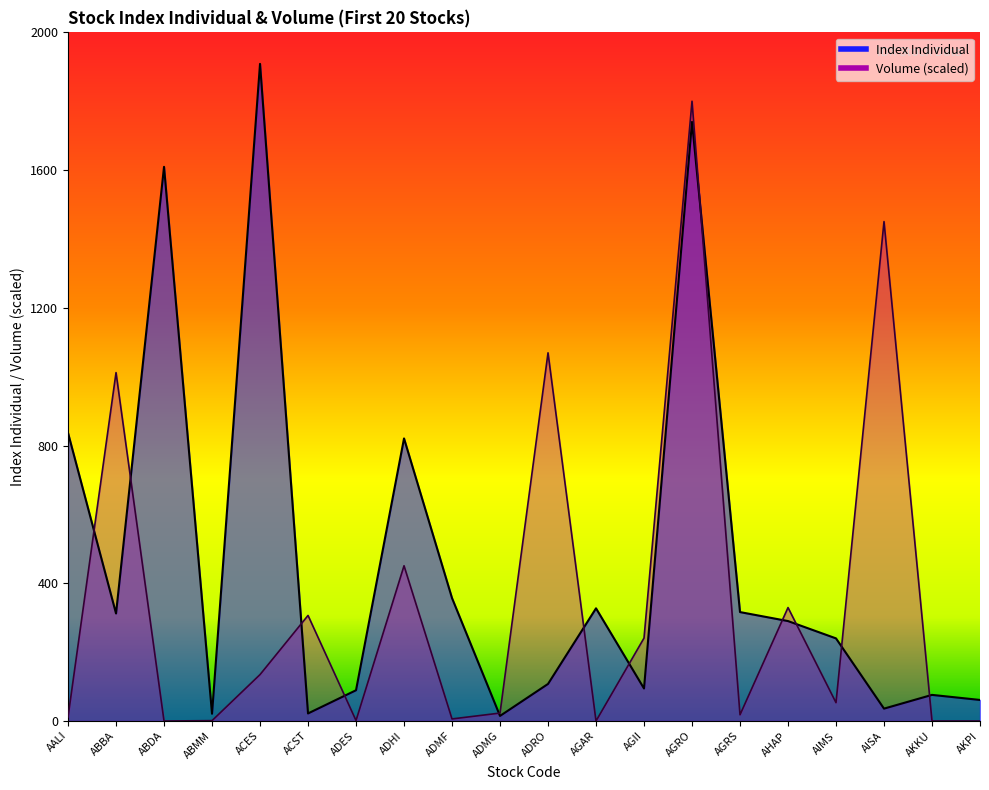

Which series has the widest spread of values?

Index Individual